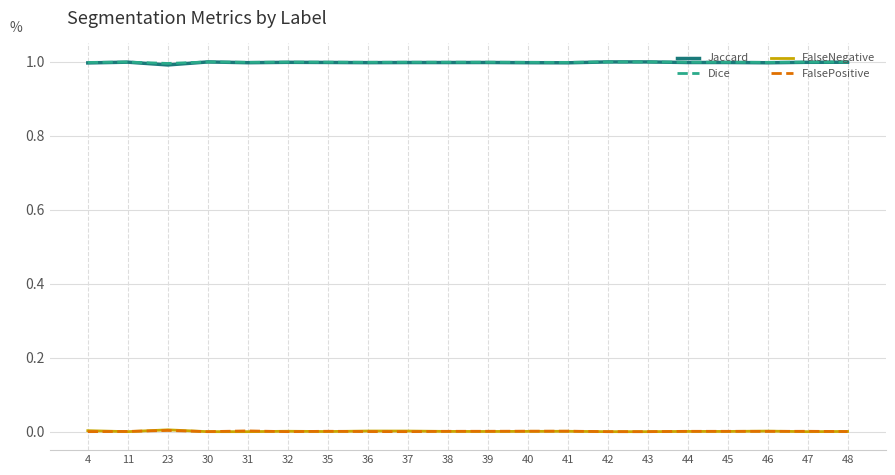

What is the maximum value shown in the chart?

1.0